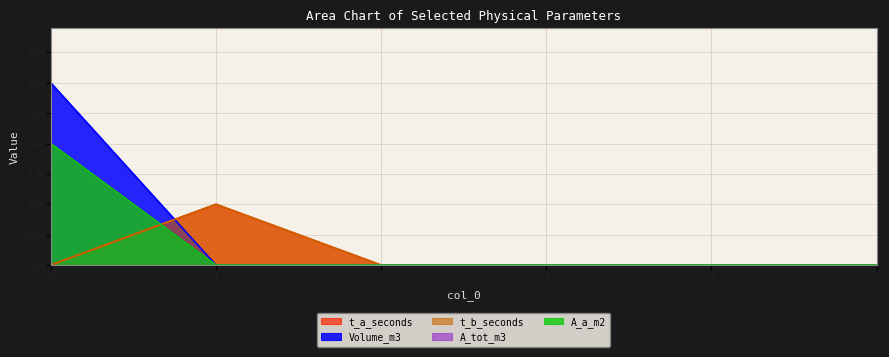

After their last crossing, which series has the higher values: A_a_m2 or t_b_seconds?

t_b_seconds